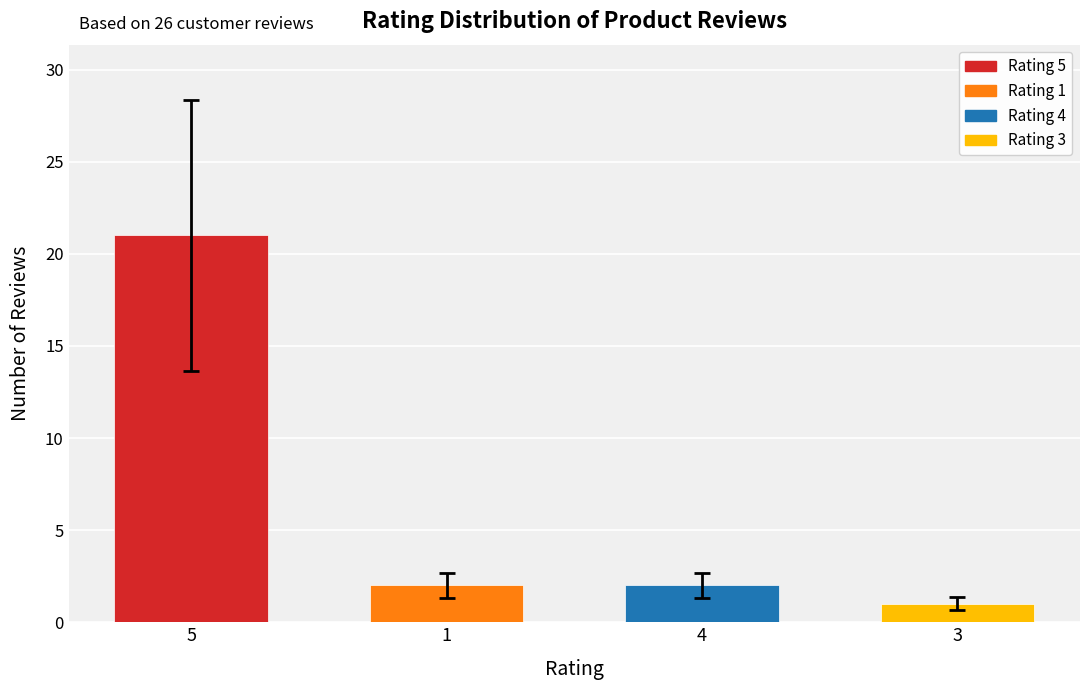

Does the chart contain any negative values?

No